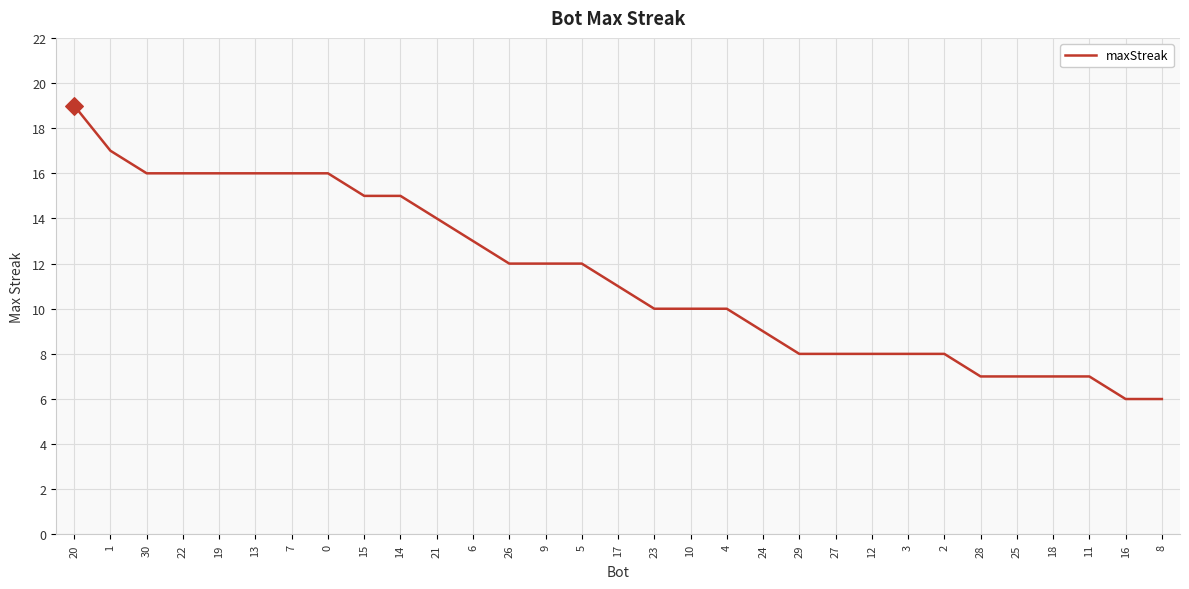

What is the change in value from 11 to 16?

-1